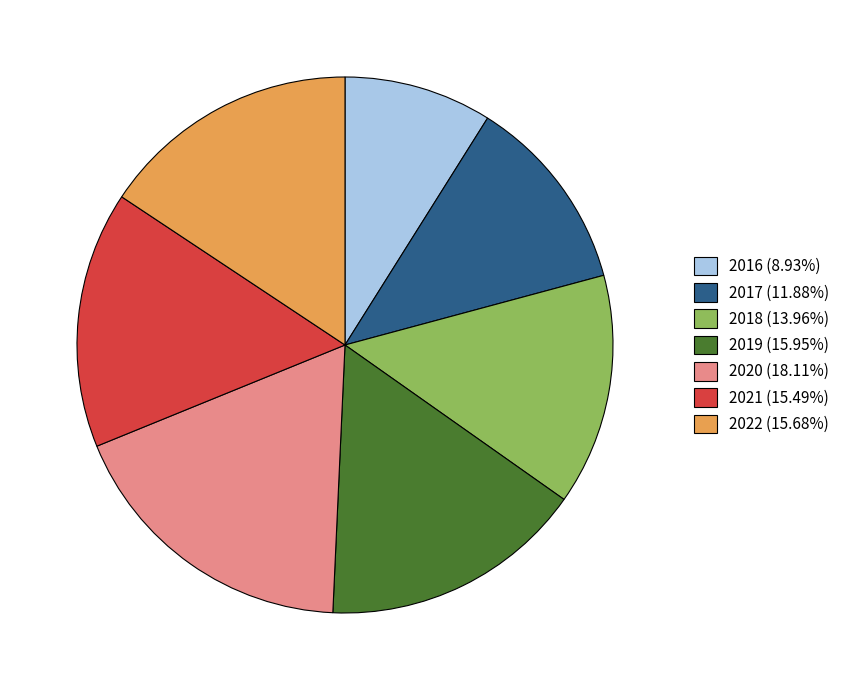

Combined, do 2017 (11.88%) and 2018 (13.96%) account for over 50%?

No